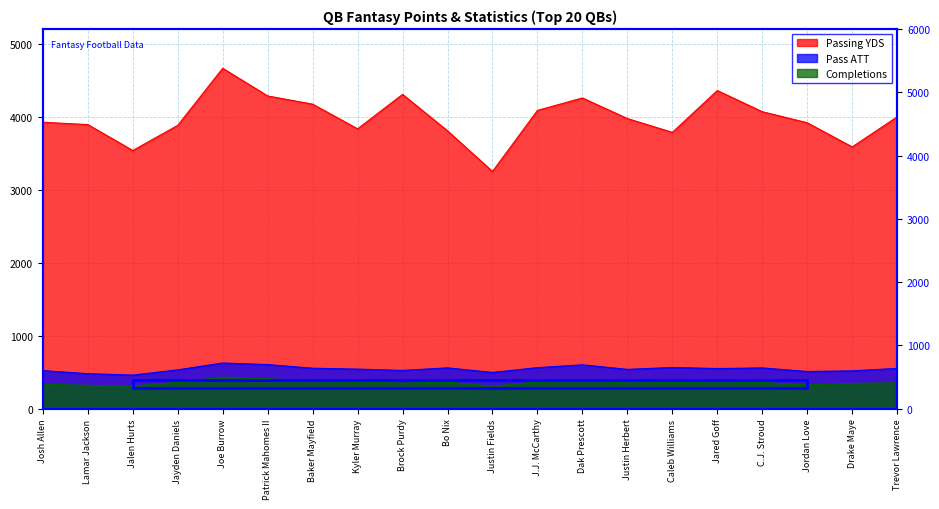

Between Jalen Hurts and Drake Maye, which series saw the biggest shift?

Pass ATT